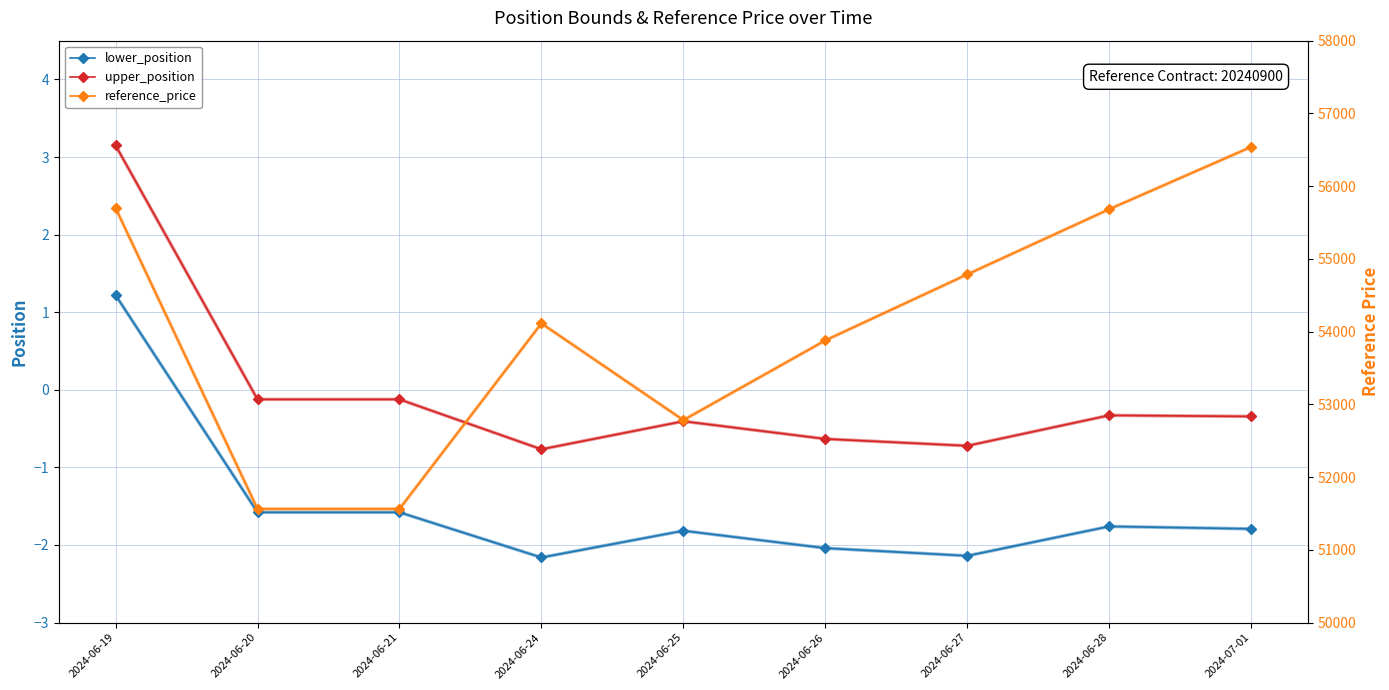

What value does the reference_price series have at 2024-06-20?

51562.0